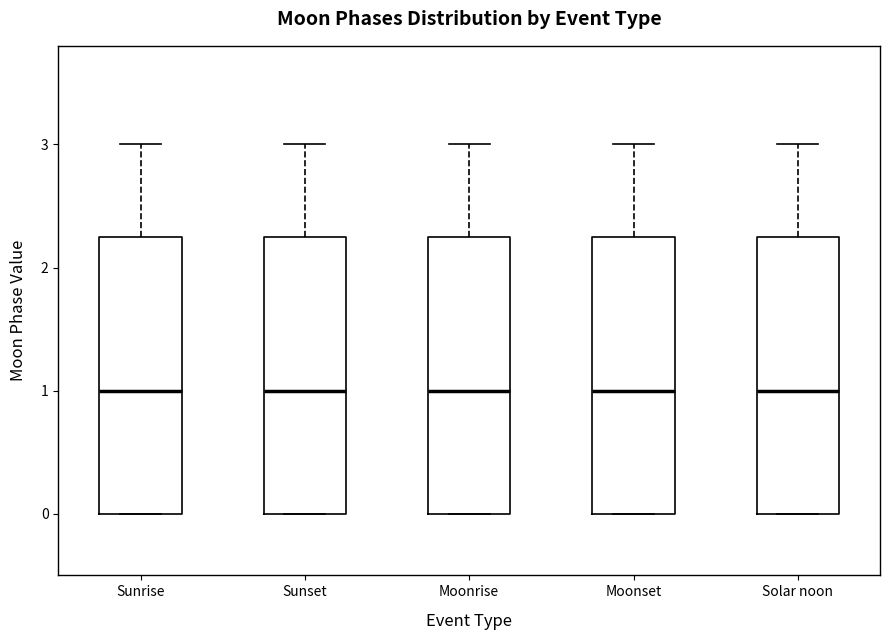

Where does the upper whisker of the box for Sunrise end on the y-axis? The values are not printed on the chart, so give them approximately, as read against the axis.

3.0